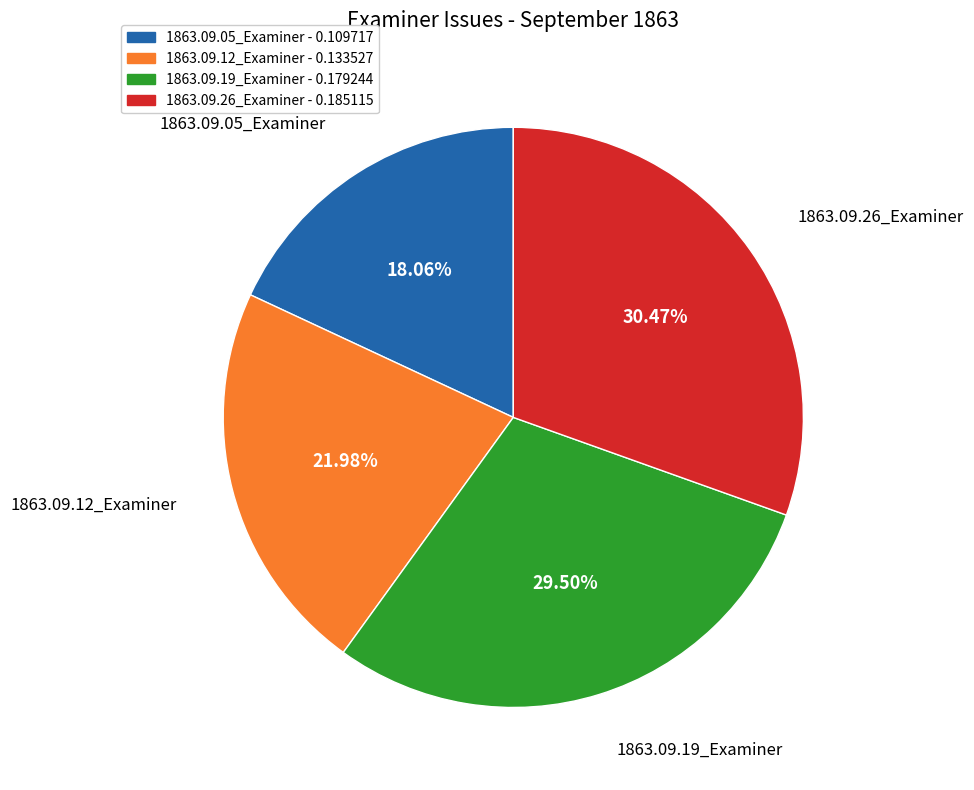

How many slices are in this pie chart?

4